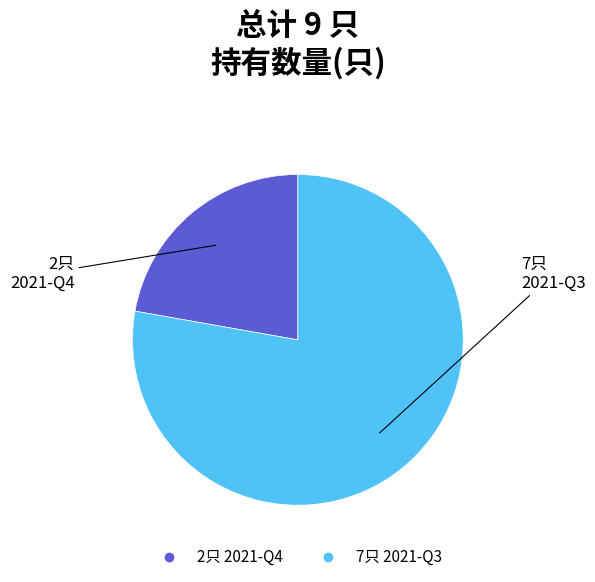

Does any single category account for the majority?

Yes